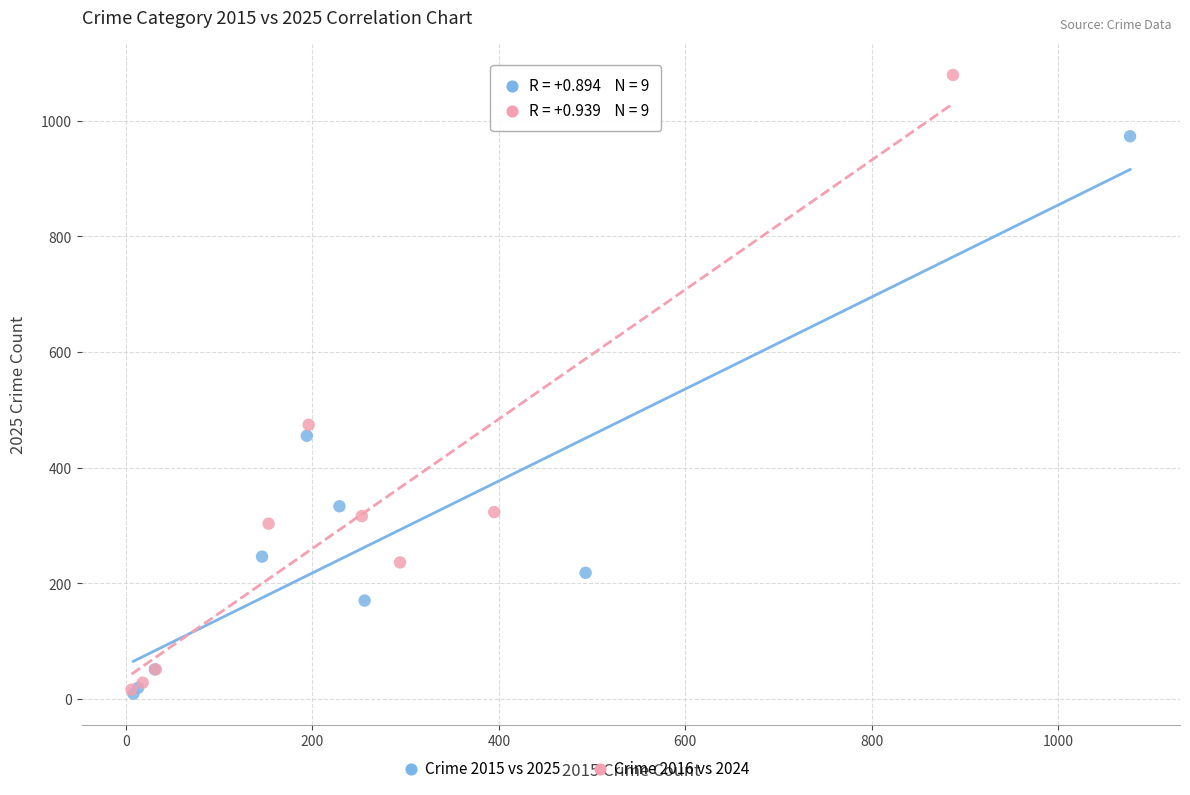

Which series has the widest spread of Y values?

Crime 2016 vs 2024